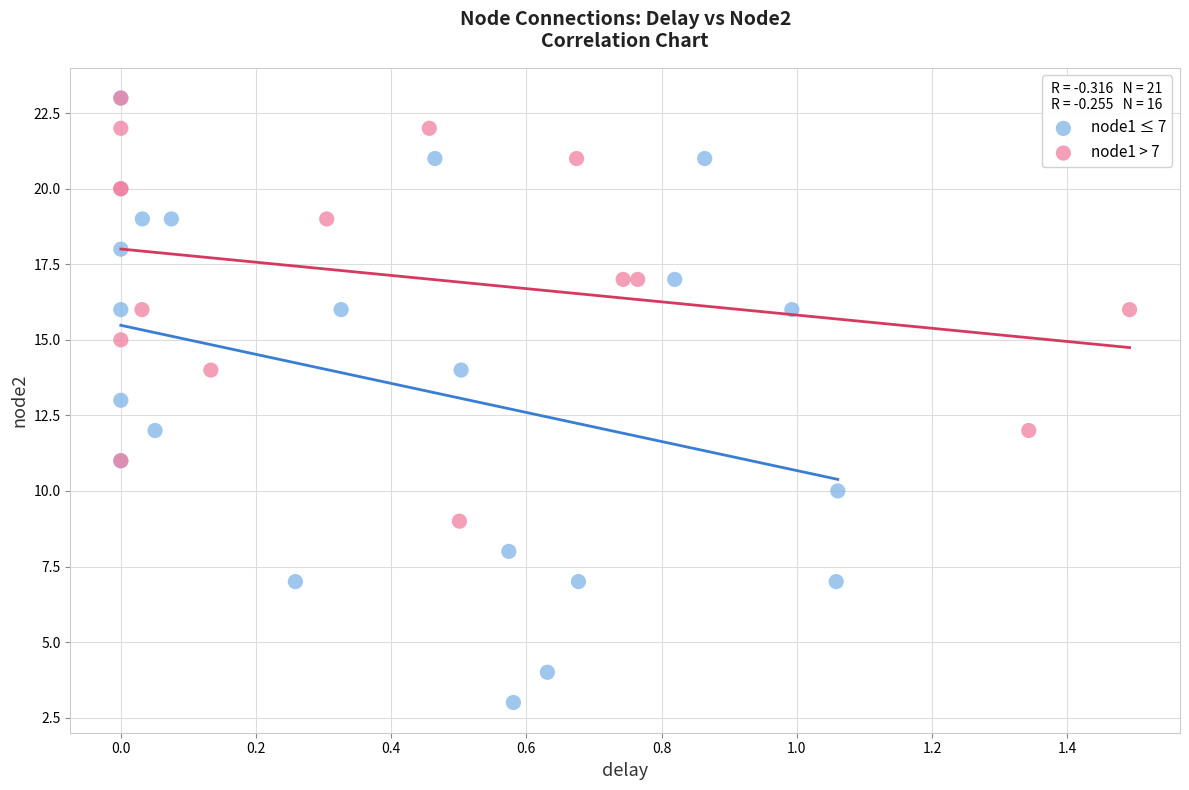

Which series has the largest Y range (max minus min)?

node1 ≤ 7